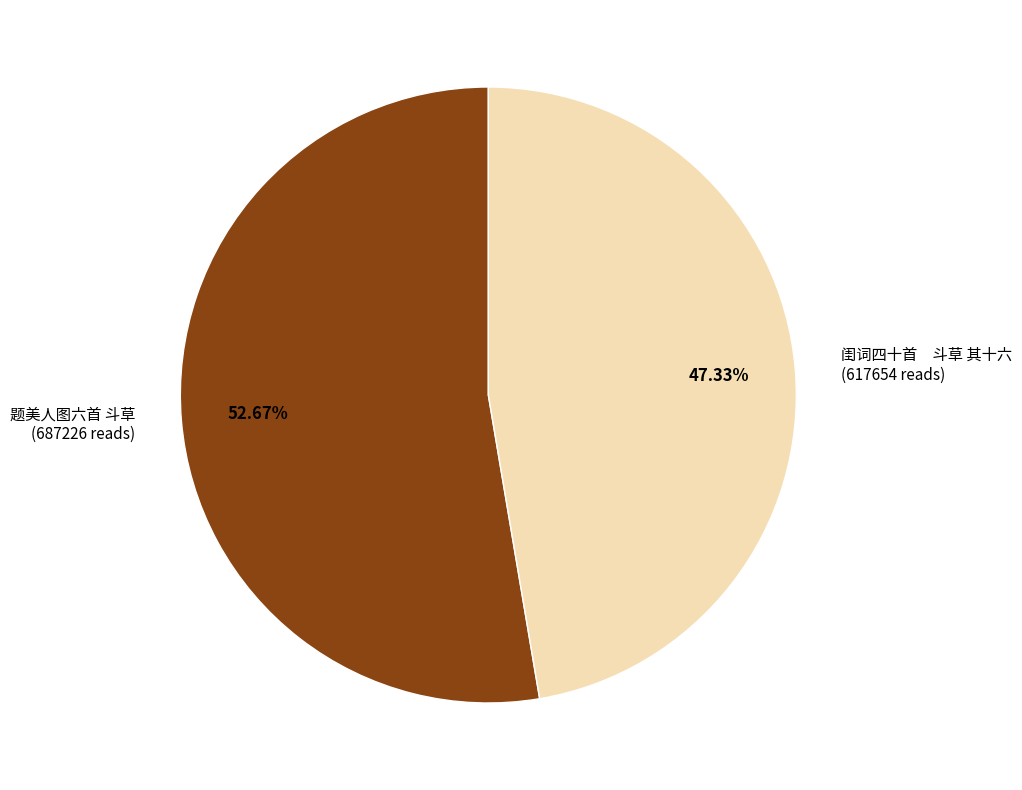

Does any single category account for the majority?

Yes